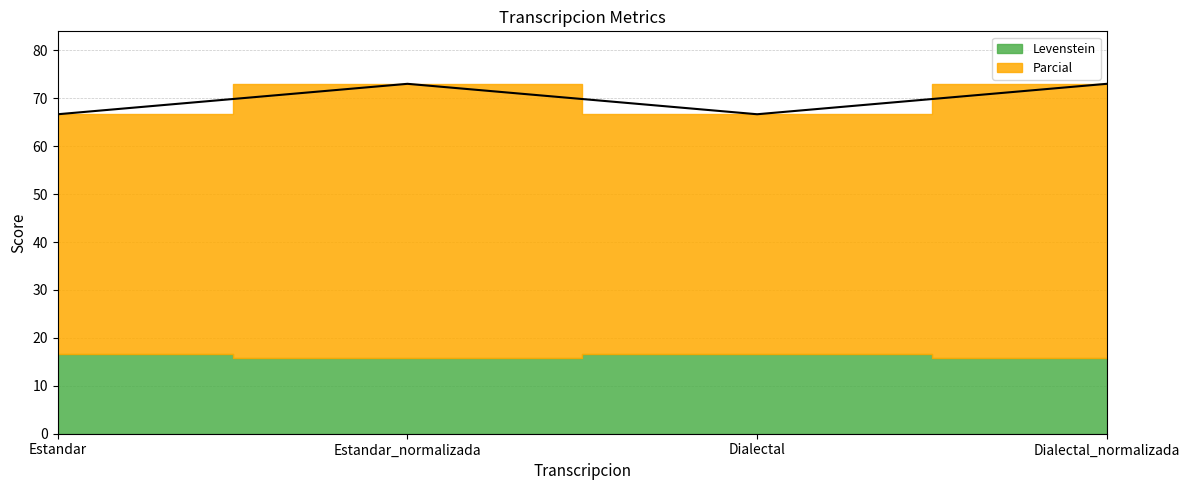

True or false: there are more than 2 points higher than both neighbors.

False